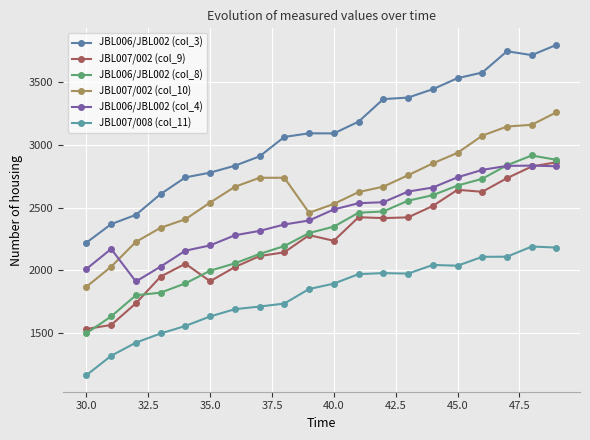

Rank the series by their maximum value, from highest to lowest.

JBL006/JBL002 (col_3), JBL007/002 (col_10), JBL006/JBL002 (col_8), JBL007/002 (col_9), JBL006/JBL002 (col_4), JBL007/008 (col_11)